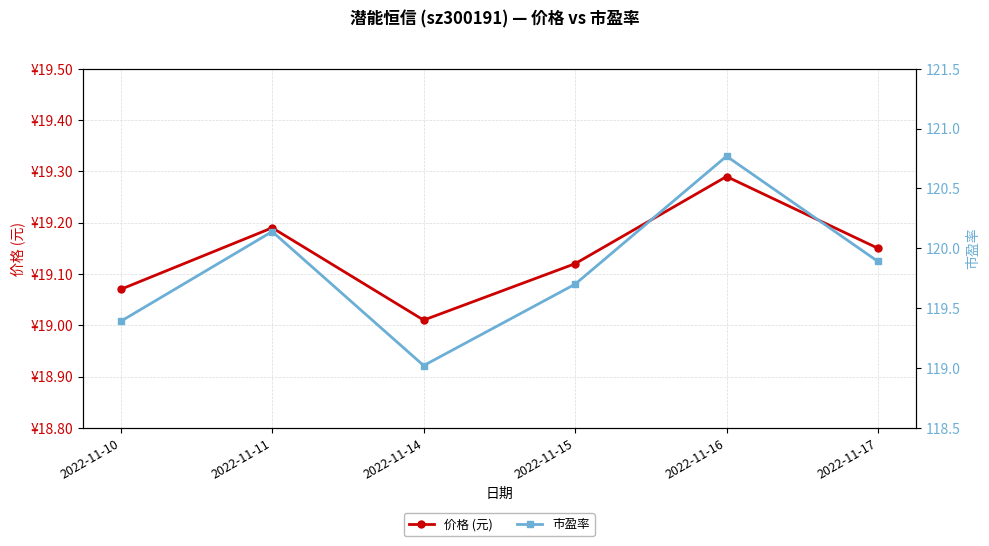

How many interior local valleys does the 价格 (元) series have?

1